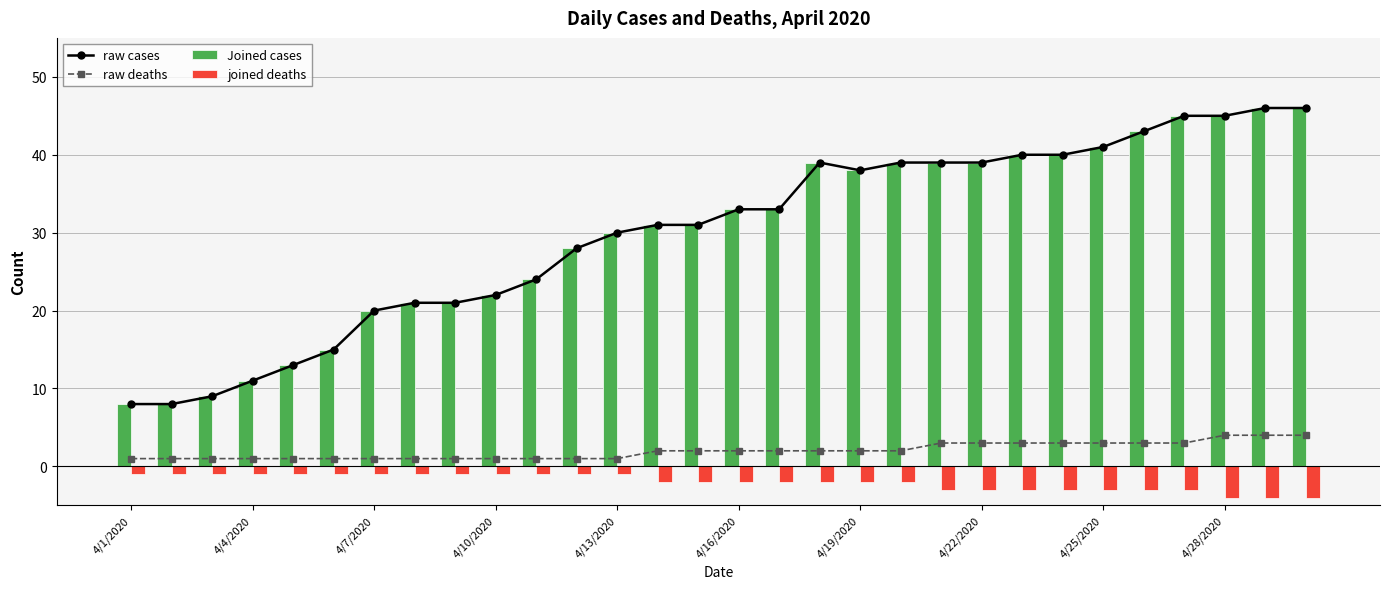

At which label does raw cases reach its peak?

28